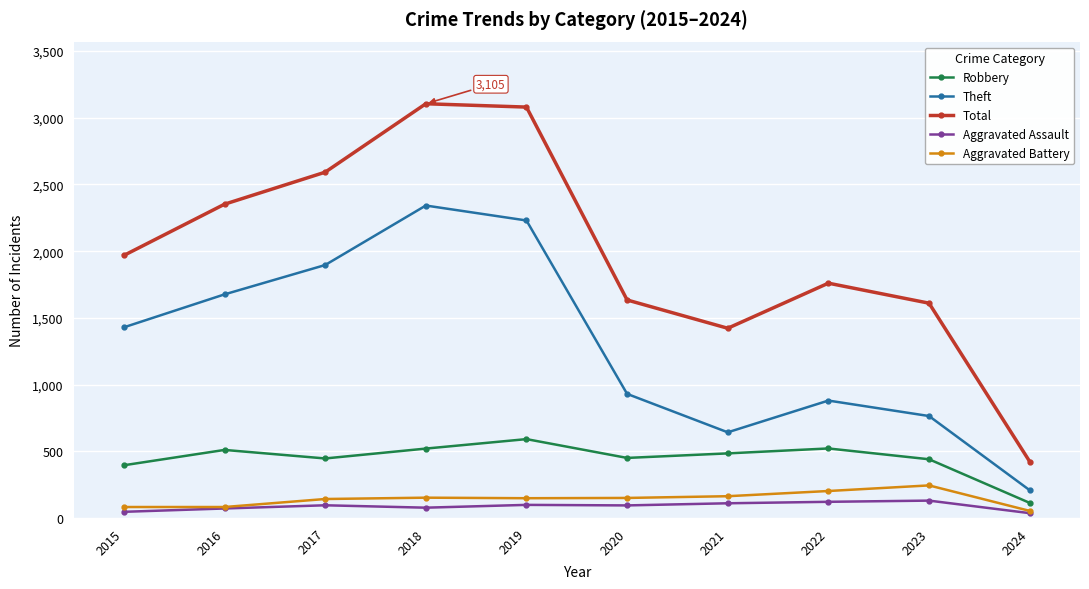

What is the maximum value shown in the chart?

3105